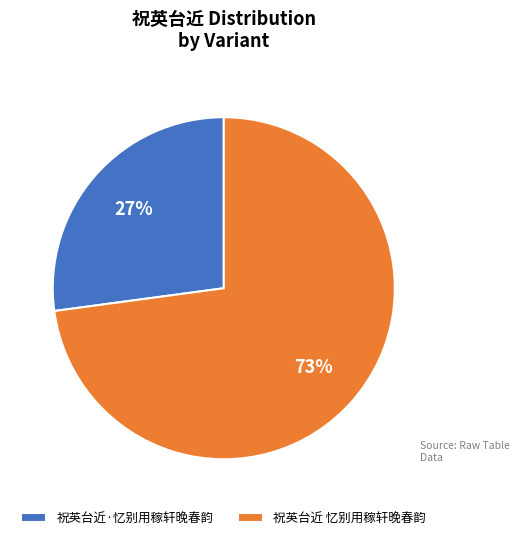

To the nearest percent, what is the combined percentage of 祝英台近·忆别用稼轩晚春韵 and 祝英台近 忆别用稼轩晚春韵?

100%